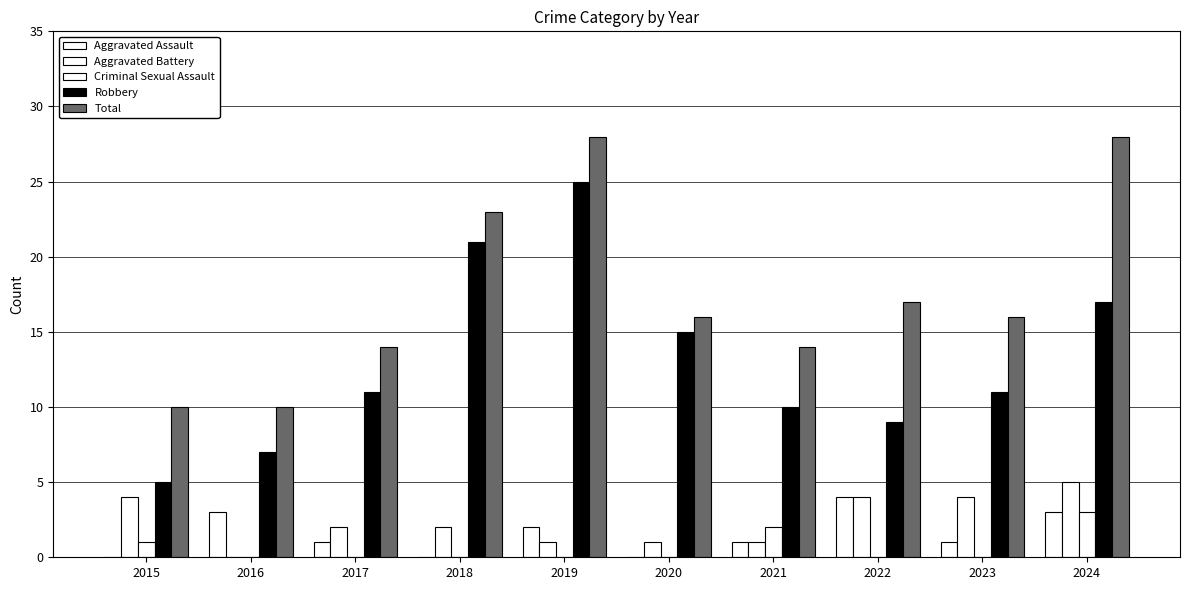

At which label does Aggravated Battery first exceed 2?

2015